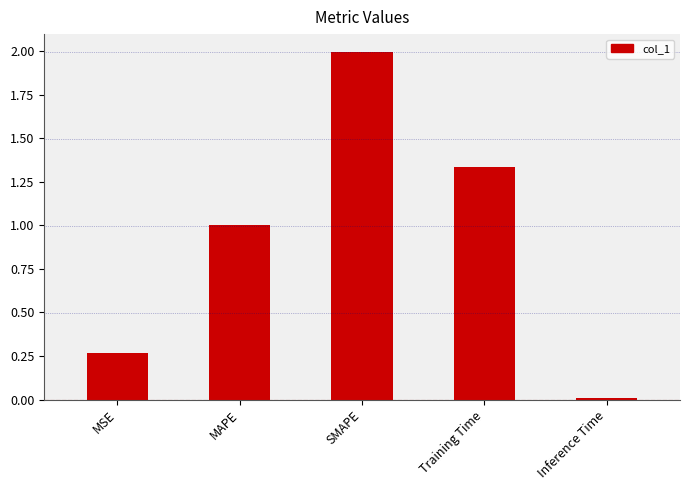

True or false: the data shows 1.0 at MAPE.

True